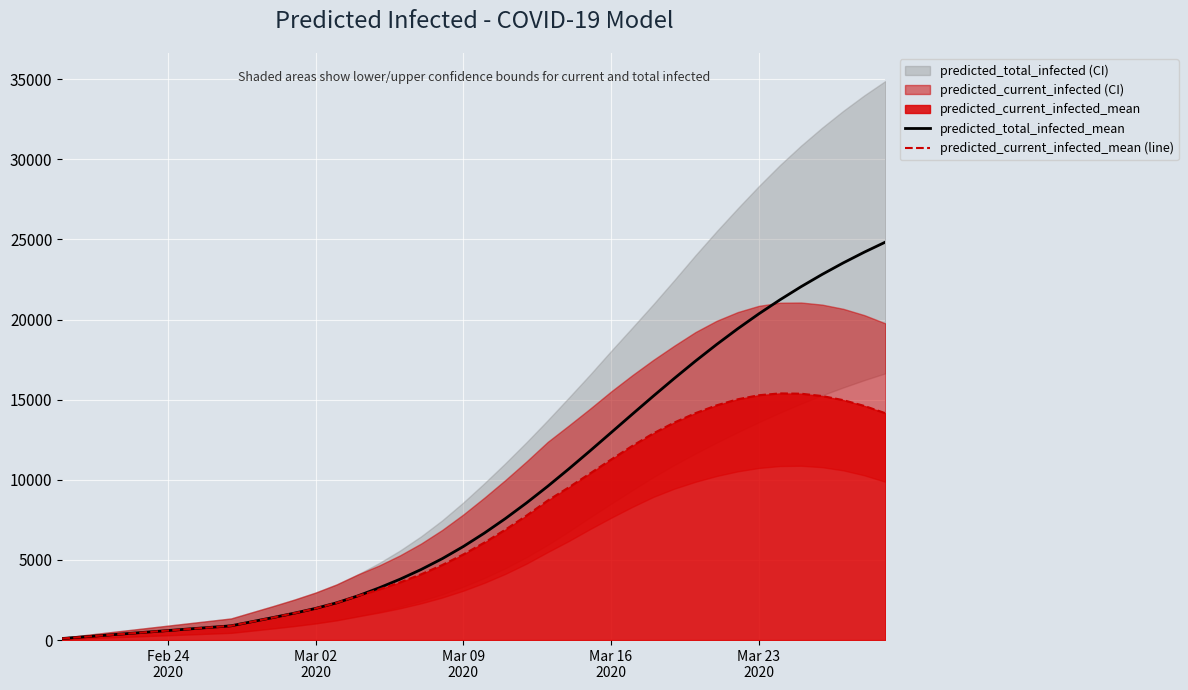

True or false: predicted_current_infected_mean (line) and predicted_total_infected_mean cross at least once.

False